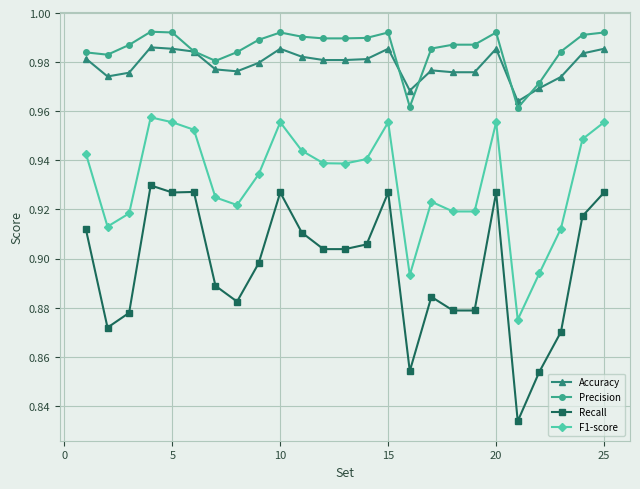

How many Accuracy values are between 0 and 1?

25